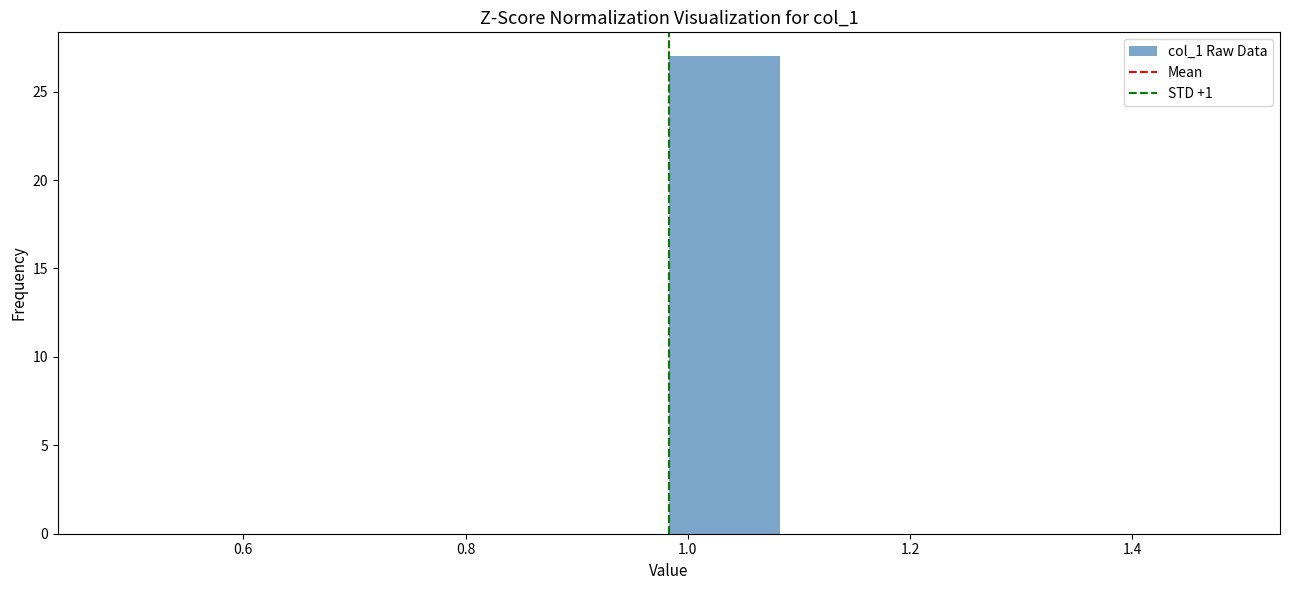

Which range on the x-axis has the tallest bar?

0.98 to 1.08